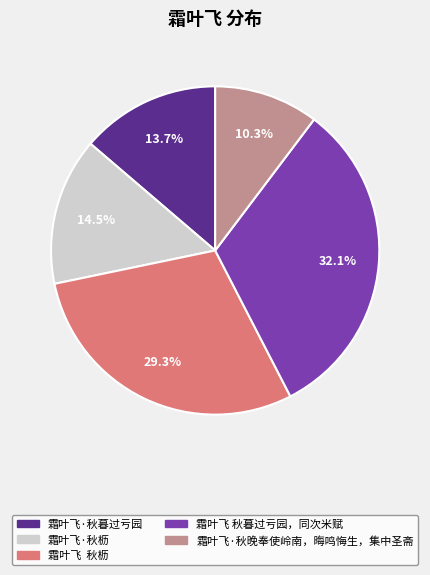

To the nearest percent, what percentage of the pie is 霜叶飞 秋暮过亏园，同次米赋?

32%